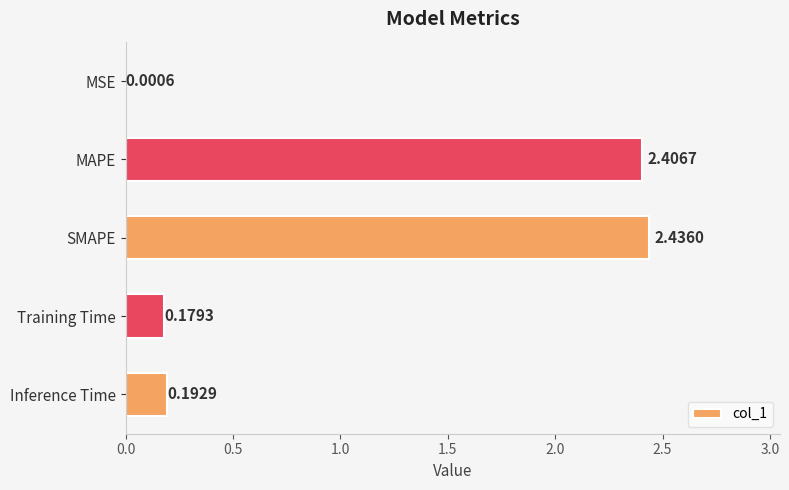

Which has a higher value, Inference Time or MAPE?

MAPE